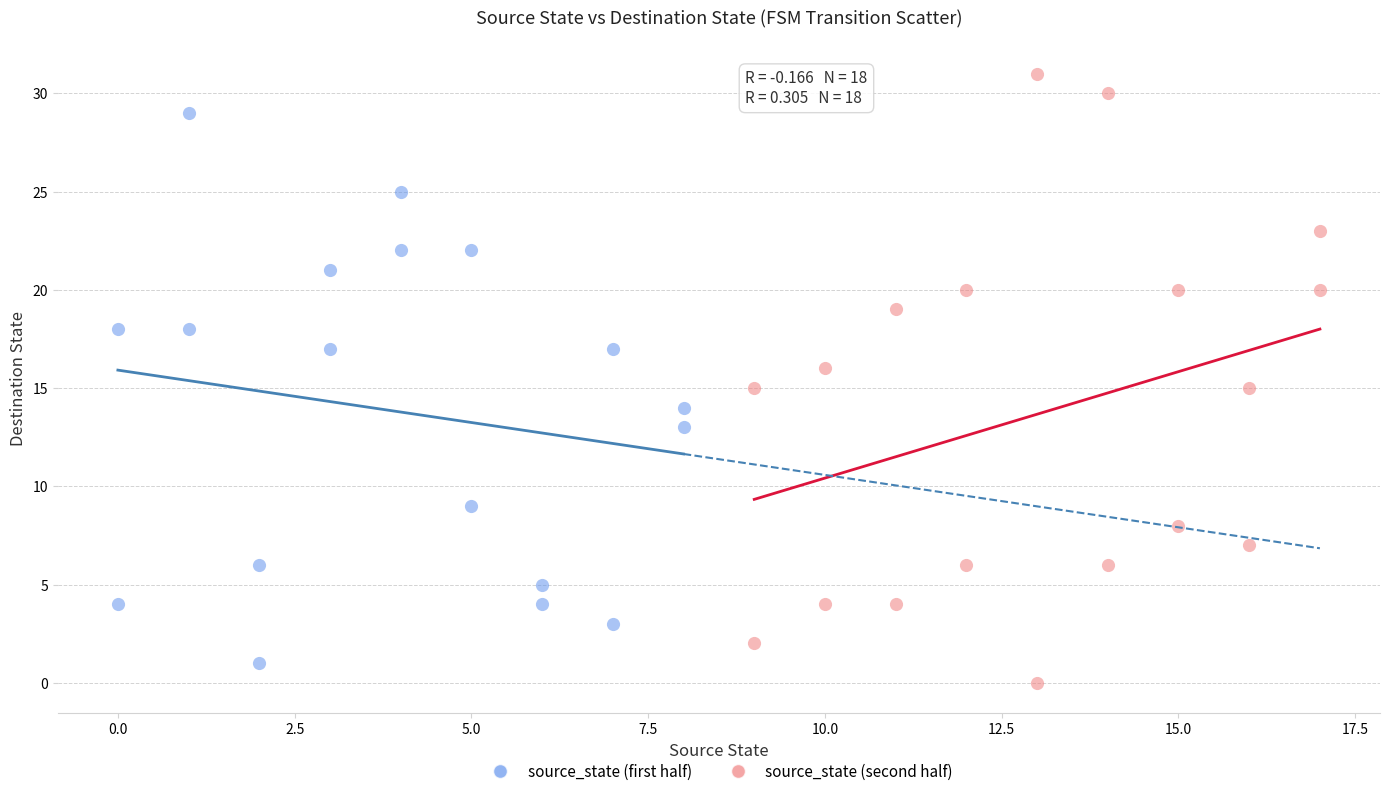

Which series has the largest Y range (max minus min)?

source_state (second half)